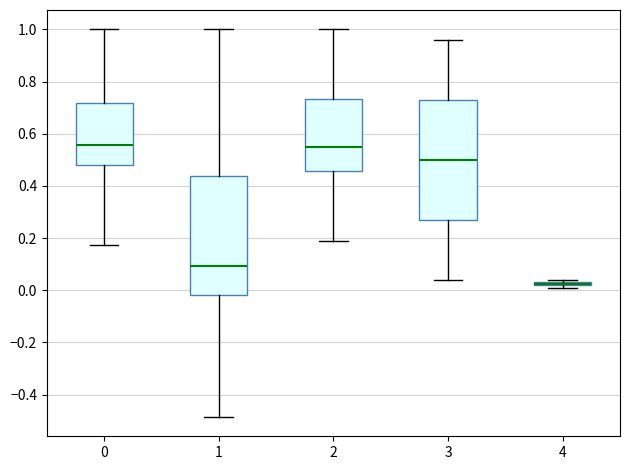

Where is the lower edge of the box at x = 1 on the y-axis? The values are not printed on the chart, so give them approximately, as read against the axis.

-0.02